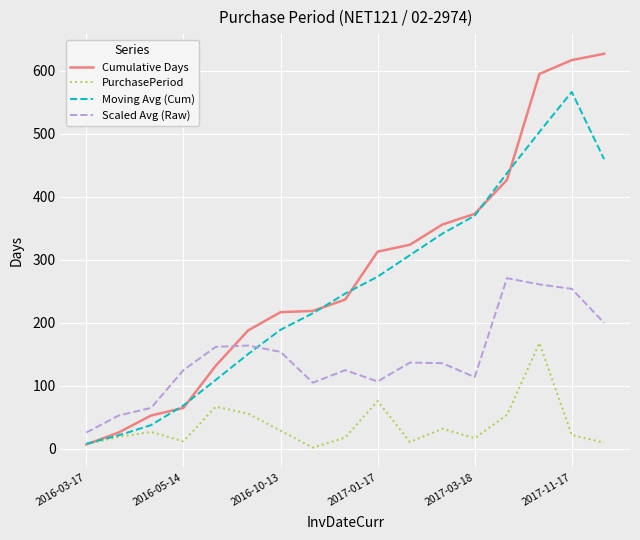

True or false: PurchasePeriod and Scaled Avg (Raw) cross at least once.

False